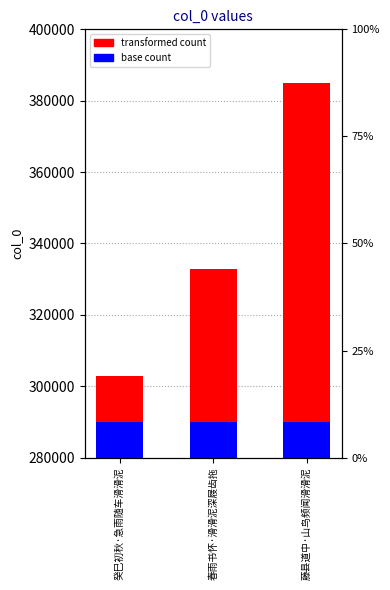

What is the label of the 2nd bar from the right?

春雨书怀·滑滑泥深屐齿拖